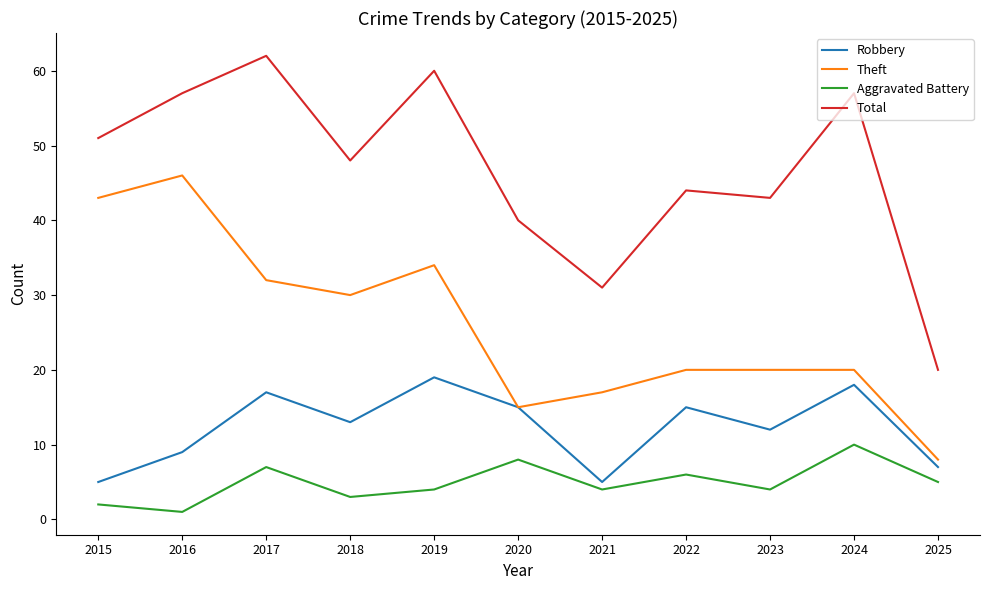

Which series has the largest range (max minus min)?

Total